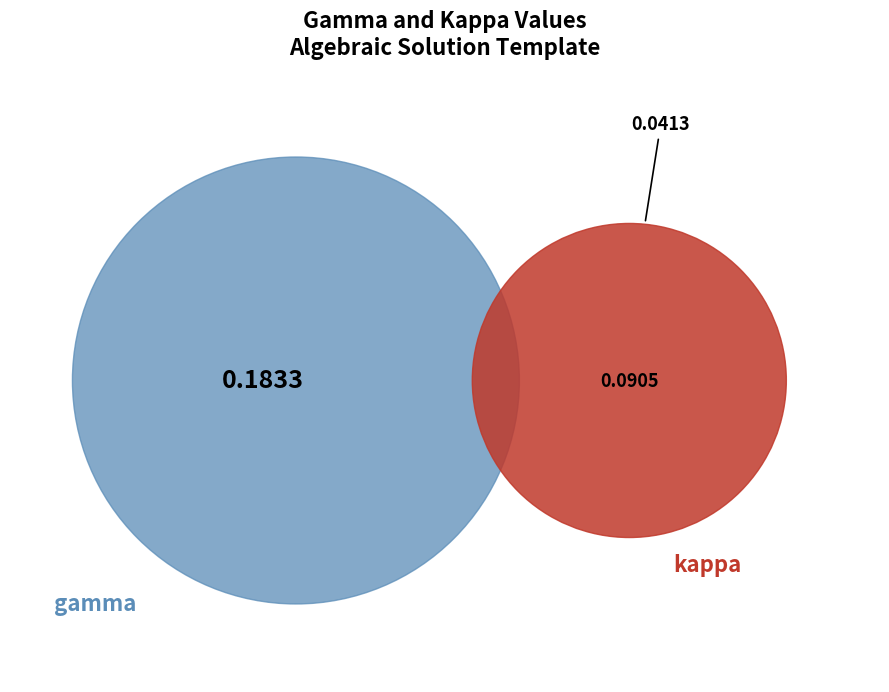

Which category has the biggest portion of the pie?

gamma